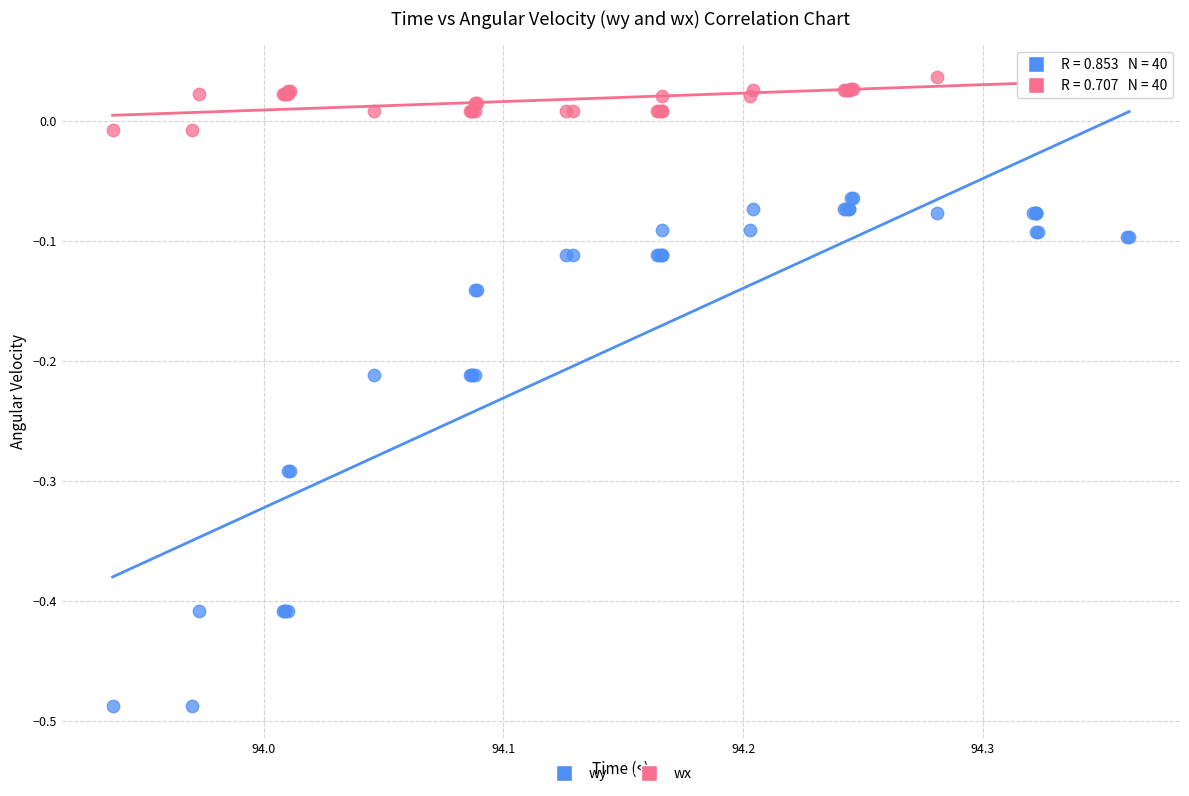

What are all the series names shown in the legend?

wy, wx